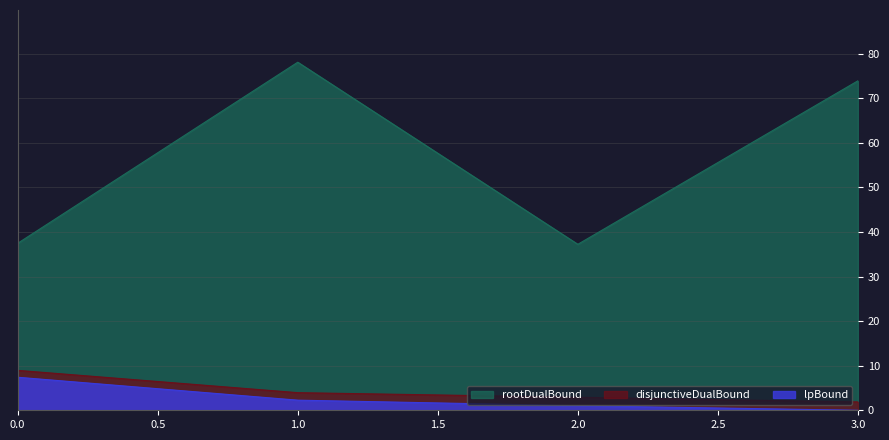

What are all the series names shown in the legend?

rootDualBound, disjunctiveDualBound, lpBound